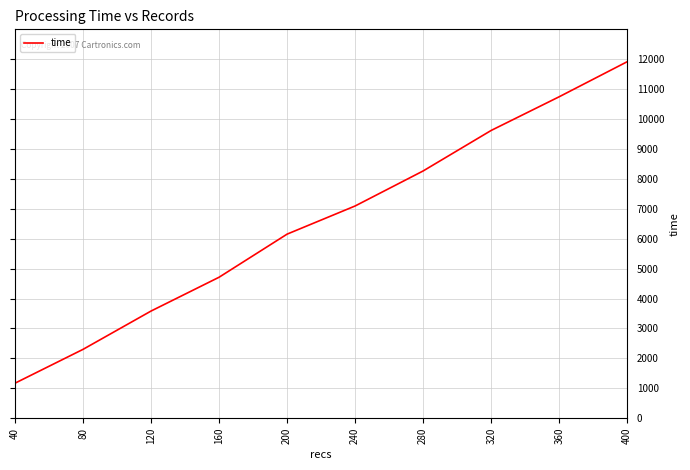

True or false: the data has more than 0 interior local peaks.

False